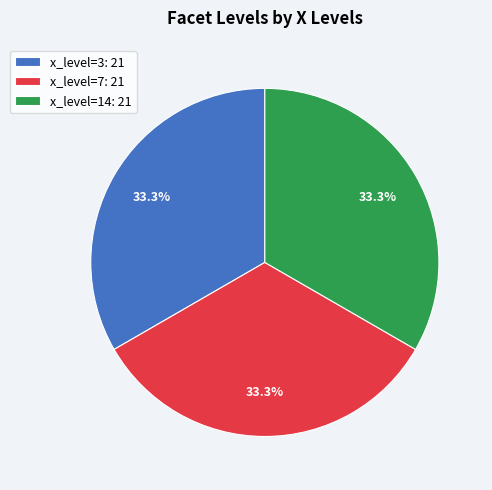

Does x_level=7: 21 account for over 50% of the chart?

No